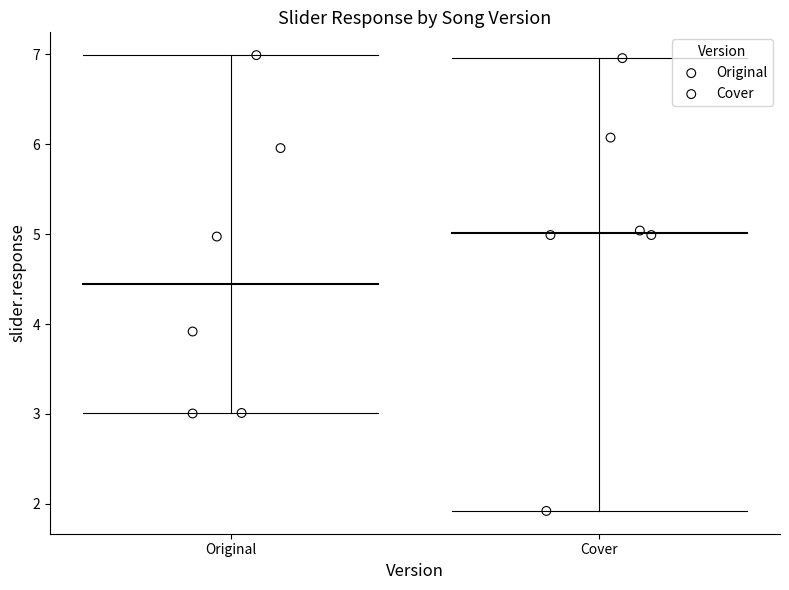

Which series reaches the minimum Y coordinate?

Cover